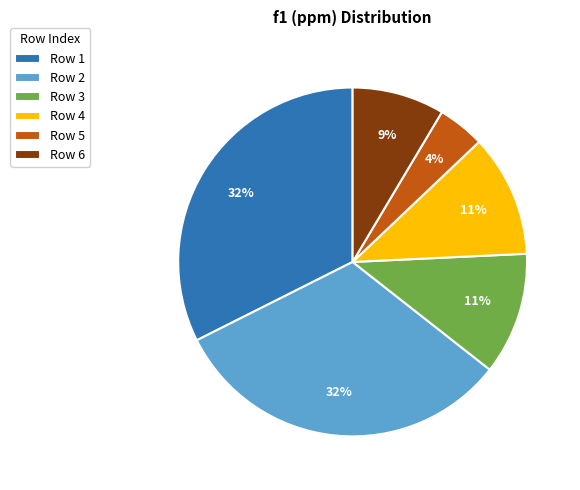

Which category has the smallest portion of the pie?

Row 5